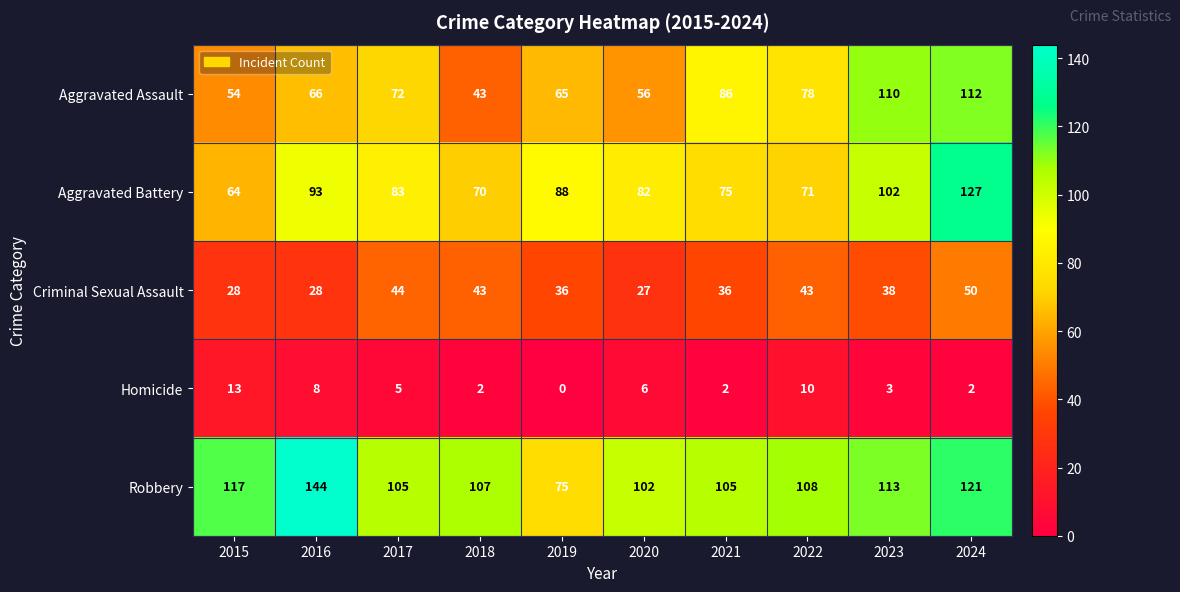

At 2016, list the series in order from largest to smallest.

Robbery, Aggravated Battery, Aggravated Assault, Criminal Sexual Assault, Homicide